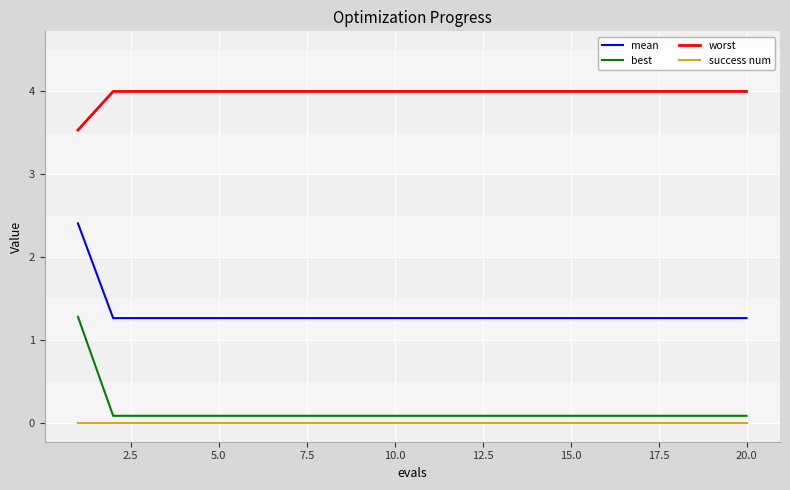

Which series has the largest range (max minus min)?

best